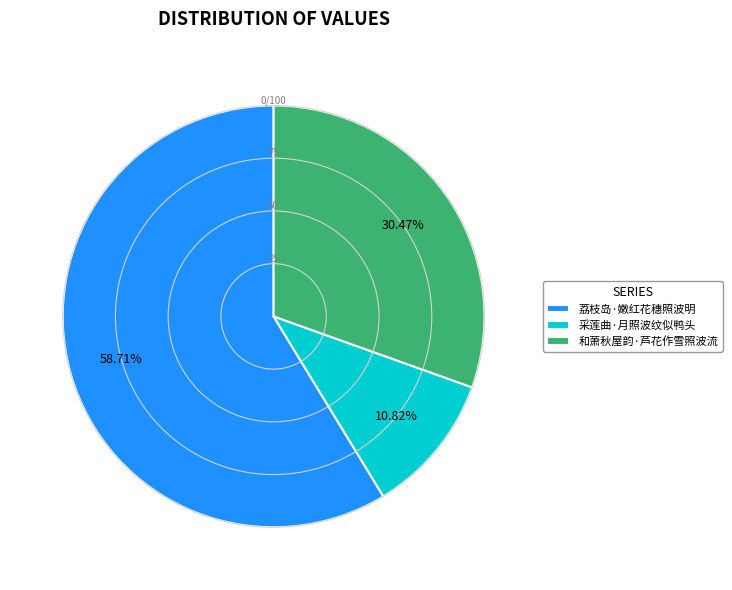

Which category accounts for the majority?

荔枝岛·嫩红花穗照波明